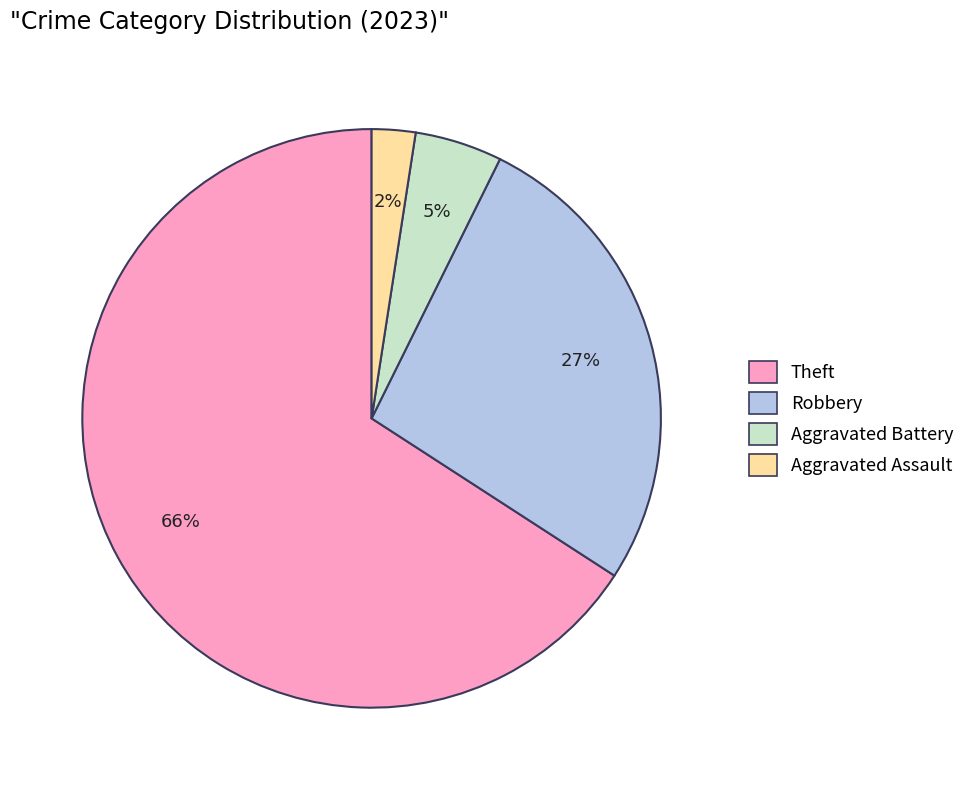

How many slices are in this pie chart?

4